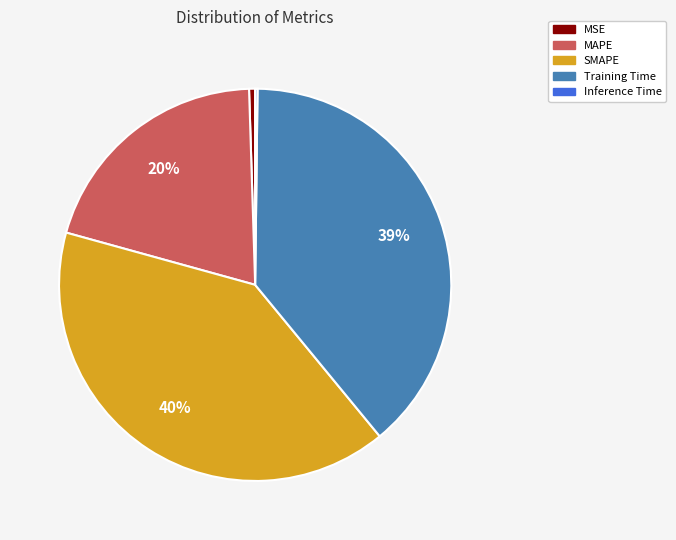

Do MSE and SMAPE together represent more than half of the pie?

No